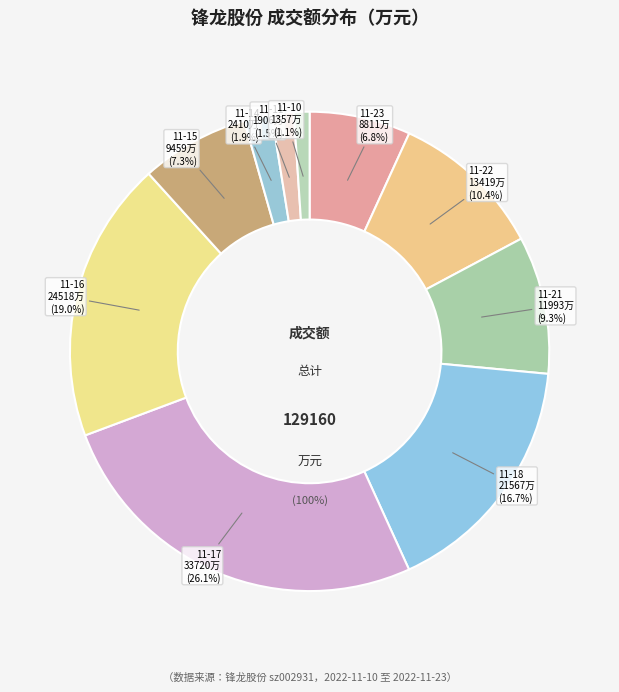

What percentage is the 2022-11-15 slice, to the nearest percent?

7%